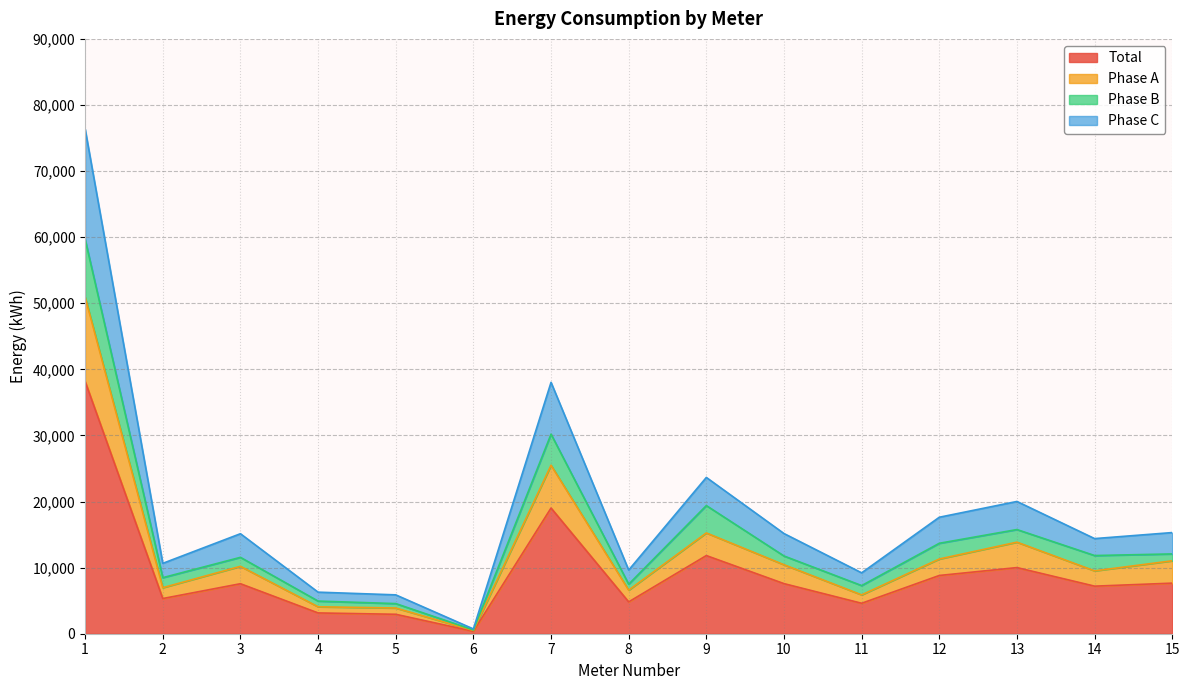

True or false: Phase C has a value of 10649.3 at 2.

True